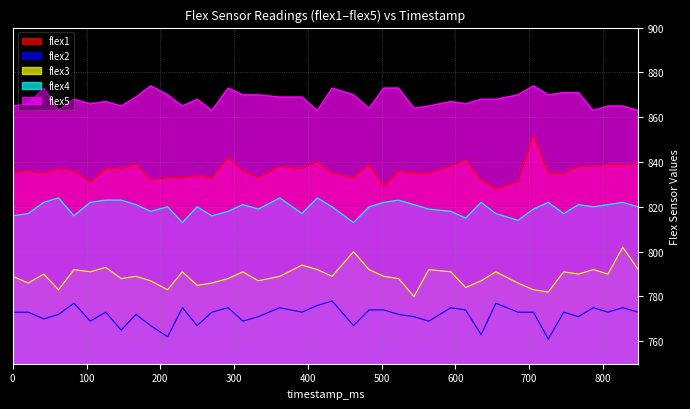

What is the spread (max minus min) of values at 312?

101